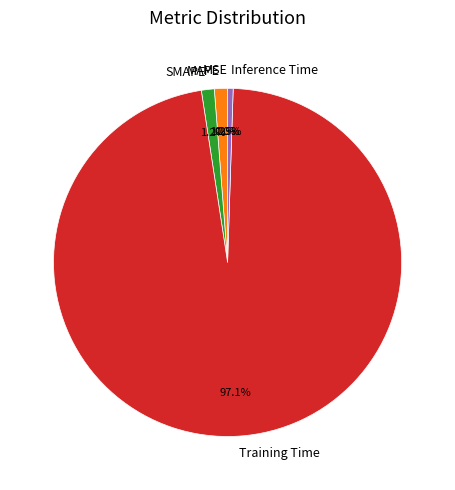

Is the sum of MAPE and Training Time greater than half?

Yes